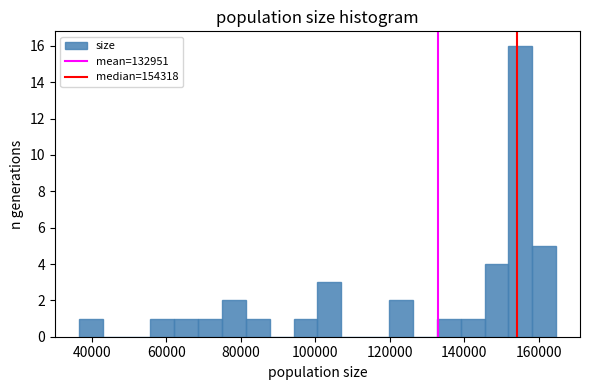

Around what value on the x-axis is the tallest bar? Give the approximate position of its centre, as read against the axis.

156000